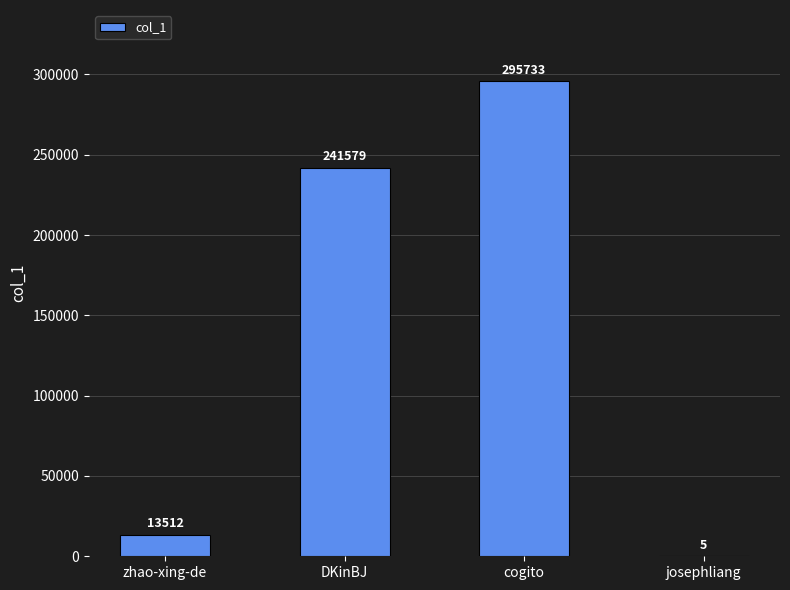

What is the sum of the values at DKinBJ and cogito?

537312